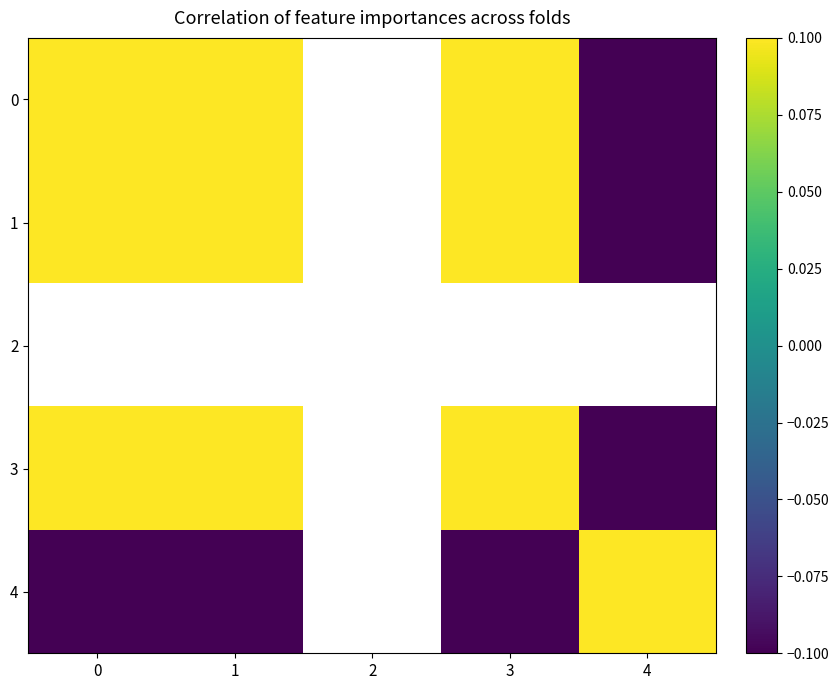

At which label is 4 closest to 0?

1